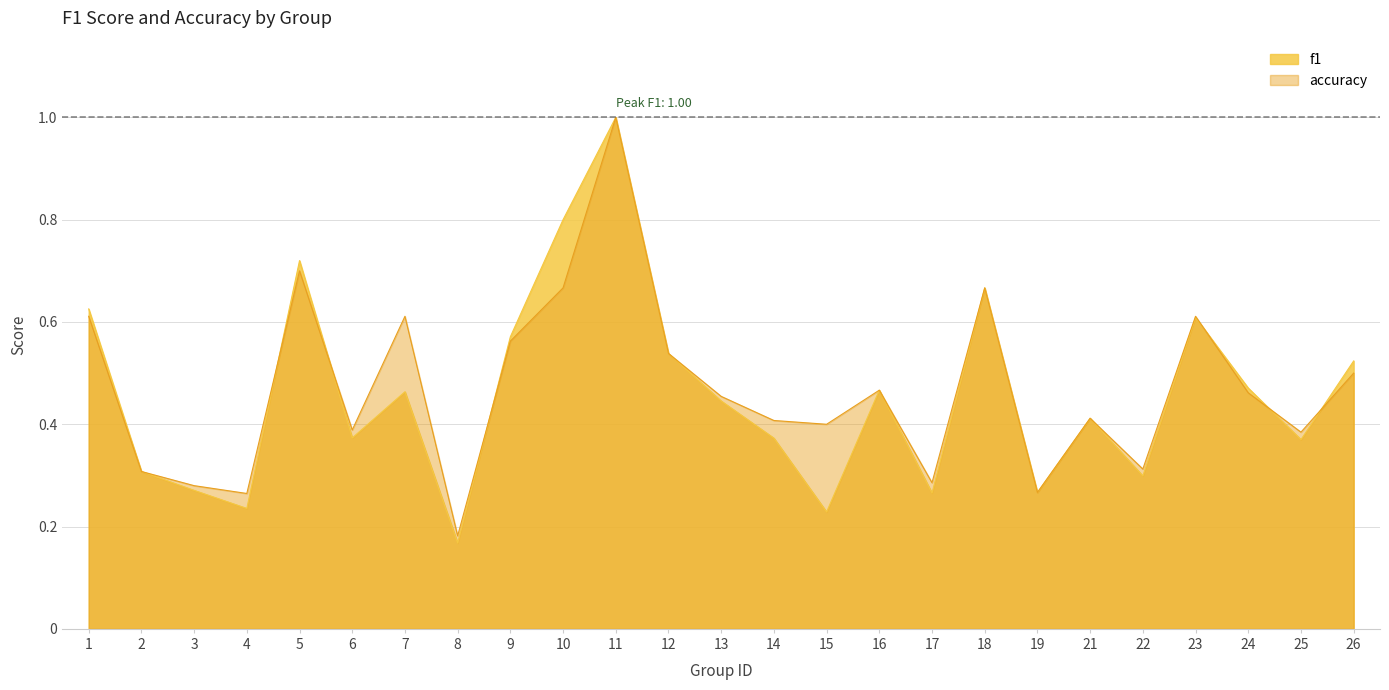

What is the sum of the accuracy values at 7 and 24?

1.1